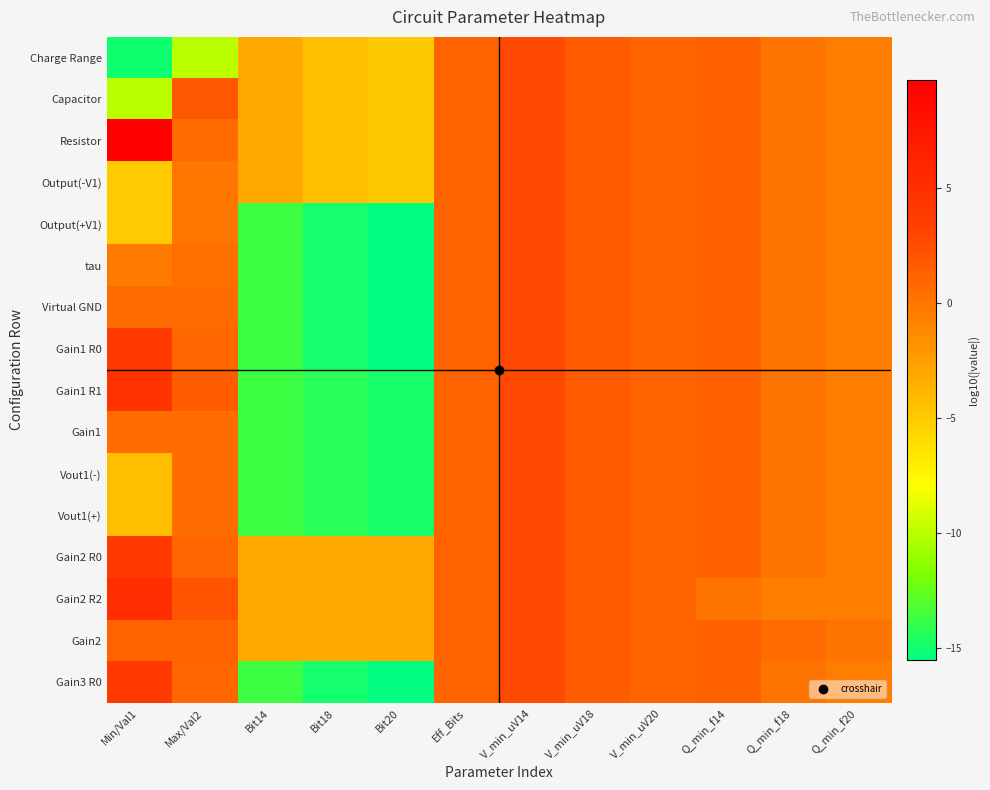

At Max/Val2, list the series in order from smallest to largest.

Charge Range, Output(-V1), Output(+V1), tau, Gain1, Vout1(-), Vout1(+), Virtual GND, Resistor, Gain1 R0, Gain2 R0, Gain3 R0, Gain2, Gain1 R1, Capacitor, Gain2 R2